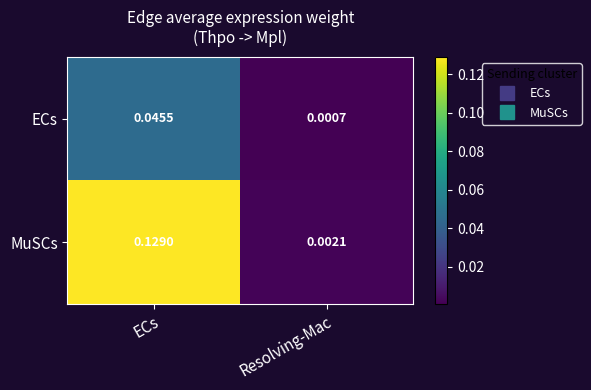

Rank the series by their maximum value, from lowest to highest.

ECs, MuSCs